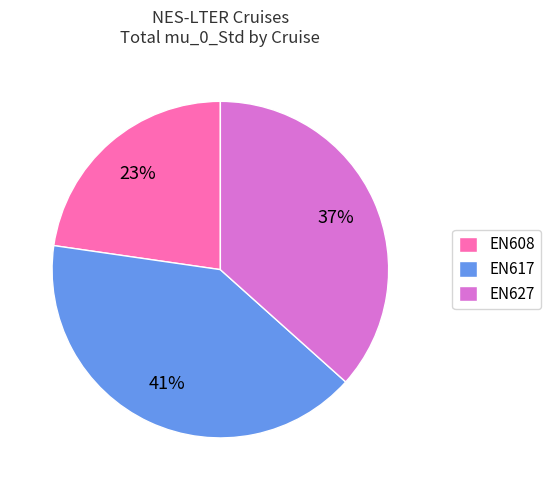

Which slice is the smallest?

EN608